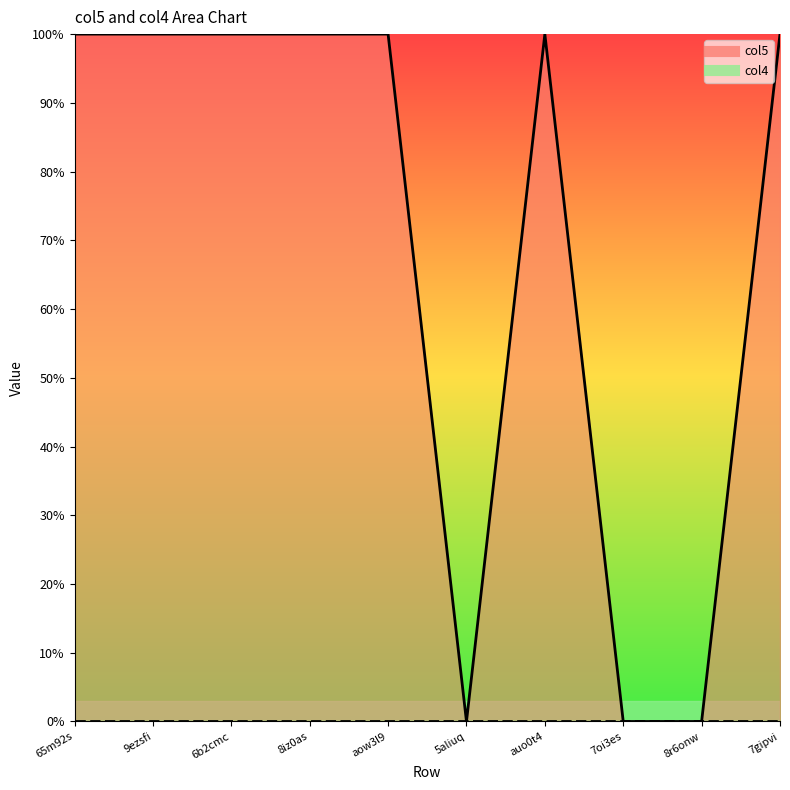

What is the maximum value shown in the chart?

1